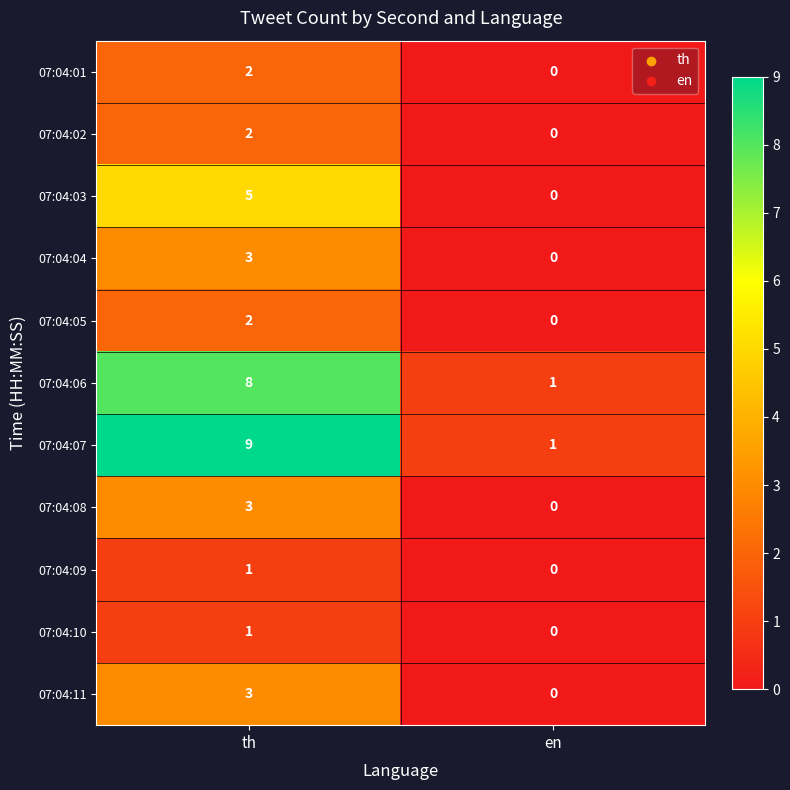

What is the total value across all series at en?

2